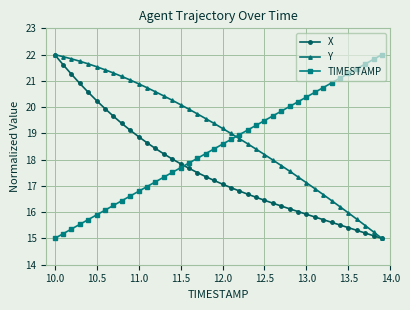

True or false: X has more than 1 points higher than both neighbors.

False